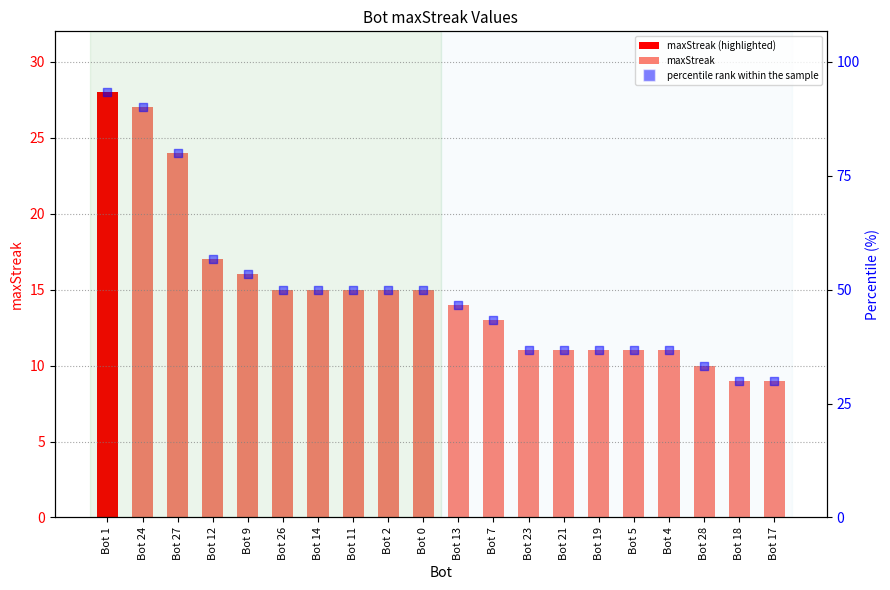

Is the value of percentile rank within the sample at Bot 17 greater than the value of maxStreak at Bot 17?

Yes